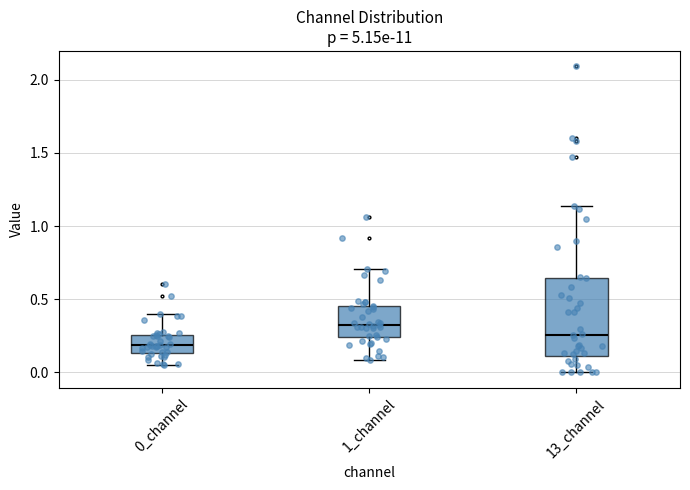

Reading left to right, transcribe this box plot: for each box, give where its median line is, the range the box spans, and where its two whiskers end, as read against the y-axis. The values are not printed on the chart, so give them approximately, as read against the axis.

0_channel: median 0.20, box 0.15 to 0.25, whiskers 0.05 to 0.40
1_channel: median 0.35, box 0.25 to 0.45, whiskers 0.10 to 0.70
13_channel: median 0.25, box 0.10 to 0.65, whiskers 0.00 to 1.15